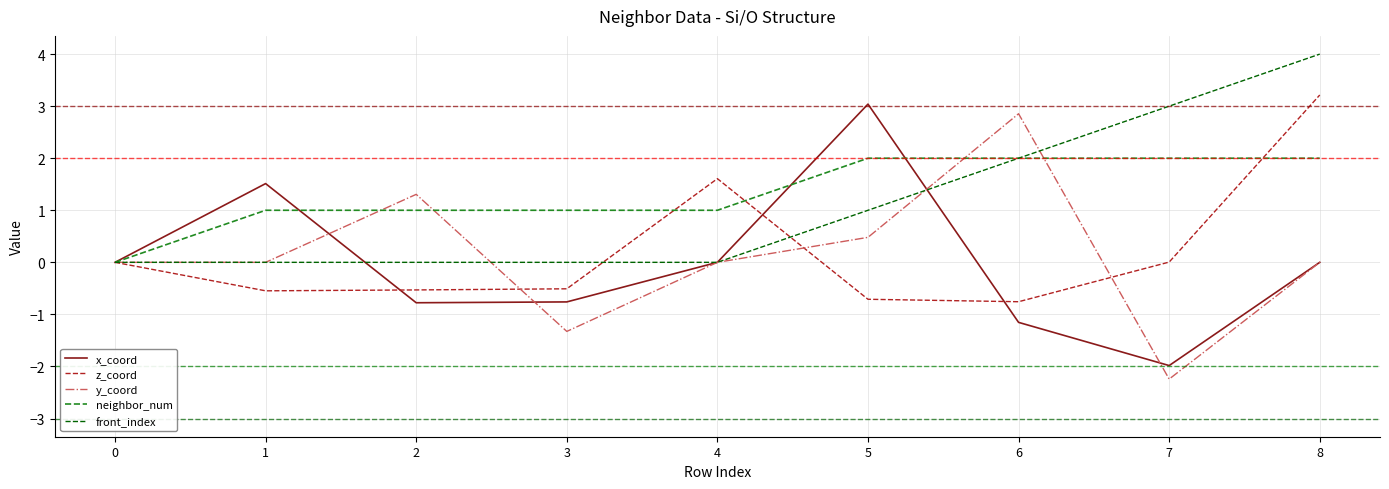

What are all the series names shown in the legend?

x_coord, z_coord, y_coord, neighbor_num, front_index